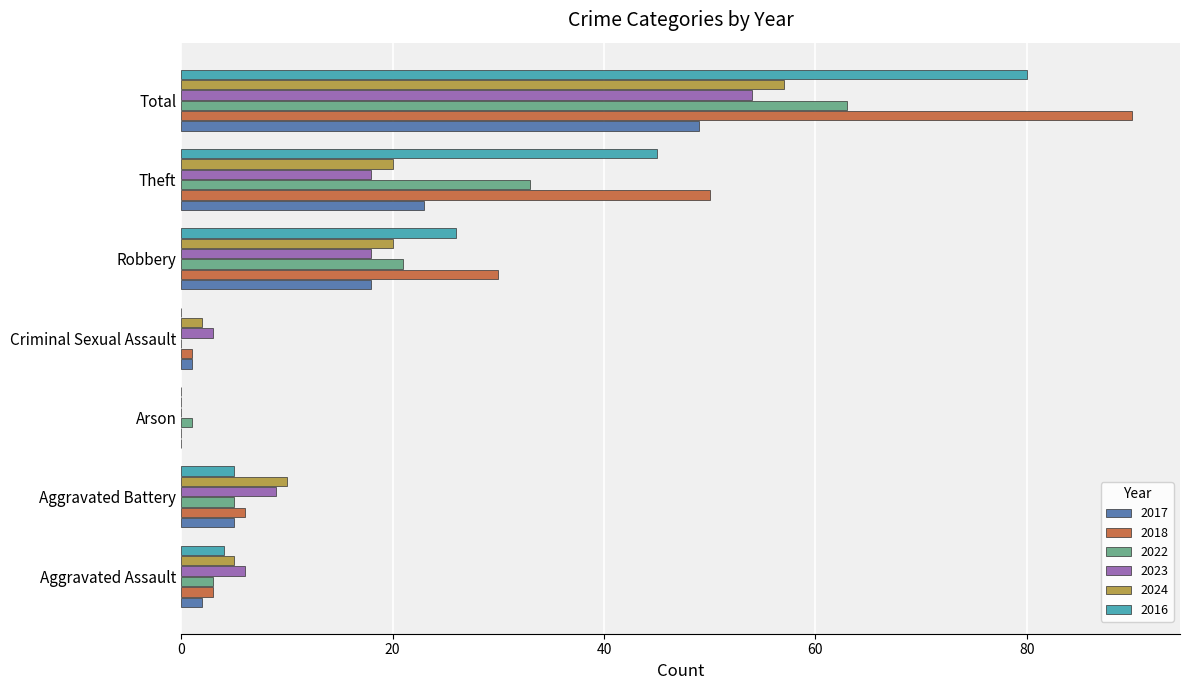

Between Robbery and Theft, which series saw the biggest shift?

2018